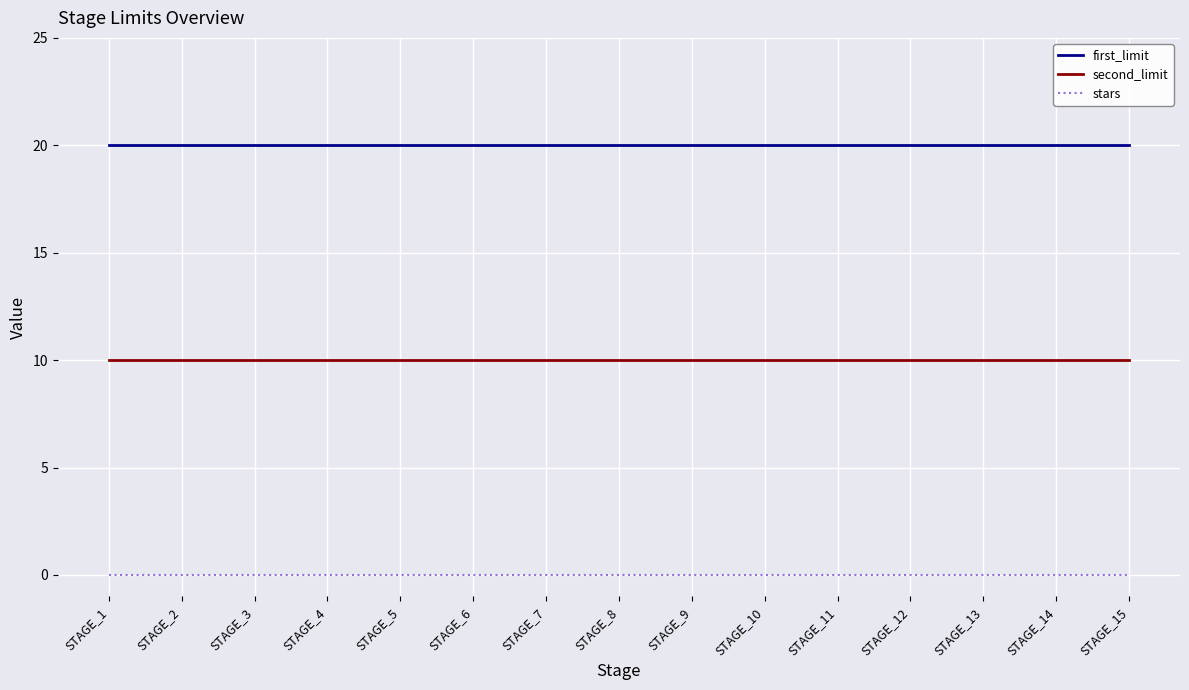

How many lines are shown in the chart?

3